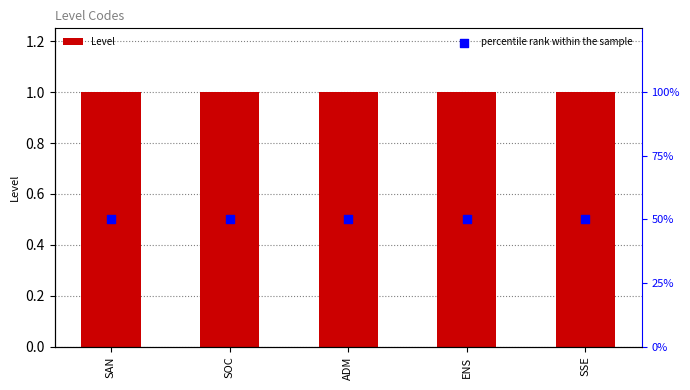

Which series has the largest Y range (max minus min)?

Level